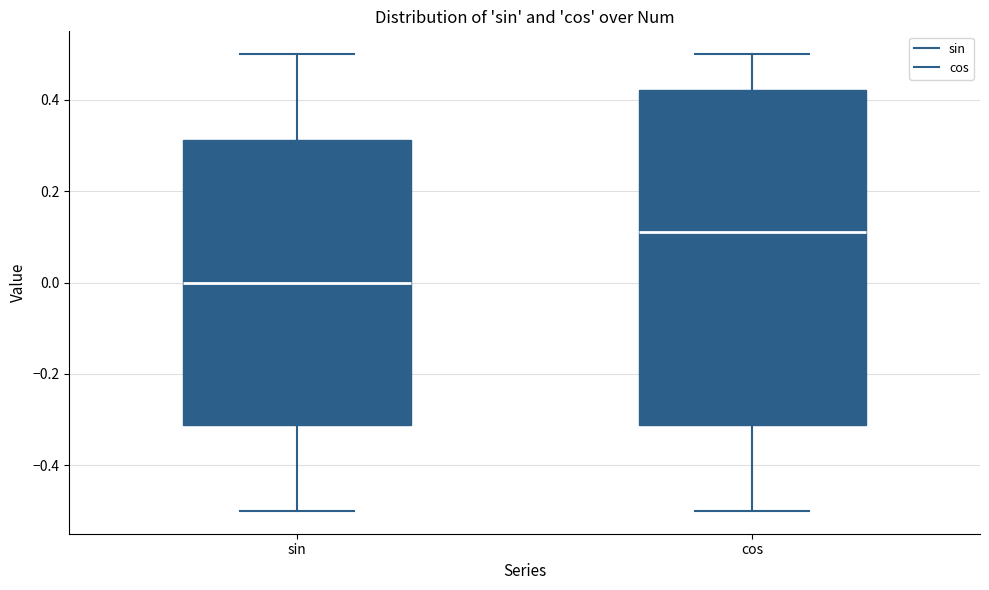

Which box is the tallest, from its lower edge to its upper edge?

cos